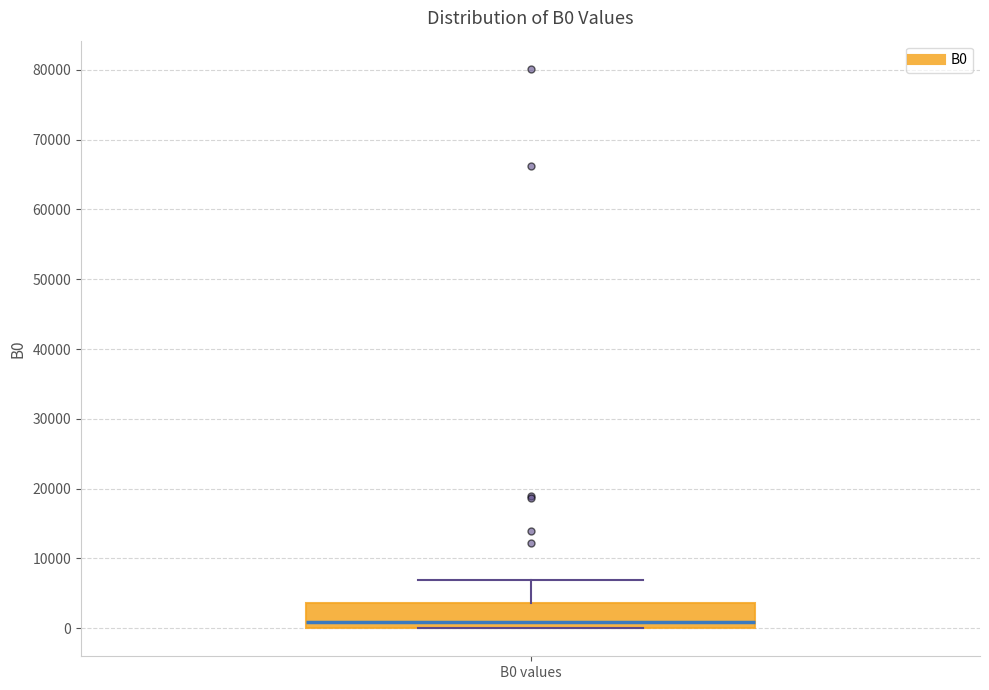

Where is the upper edge of the box for B0 values on the y-axis? The values are not printed on the chart, so give them approximately, as read against the axis.

4000